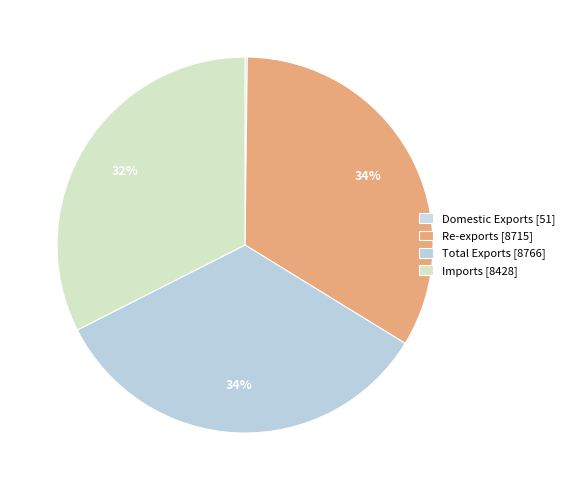

Is it true that Imports is 32% of the pie?

True